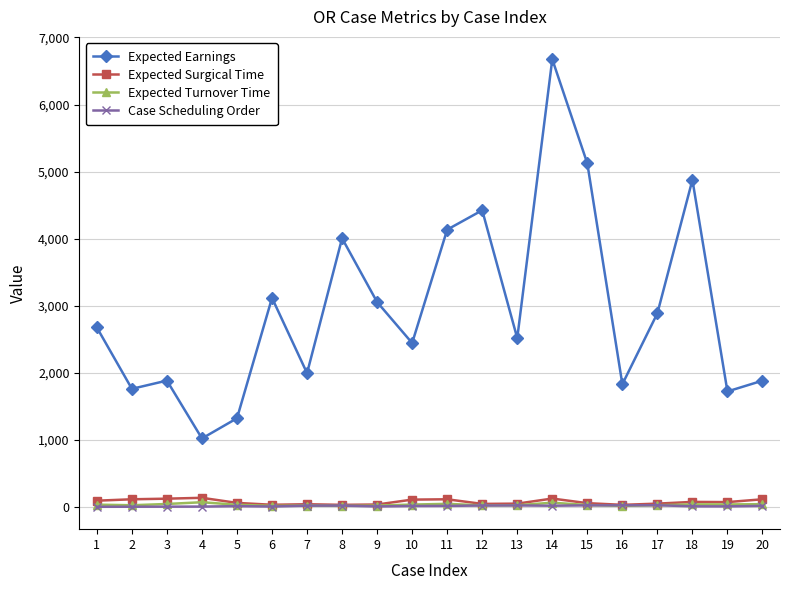

What is the sum of all Expected Earnings values?

59336